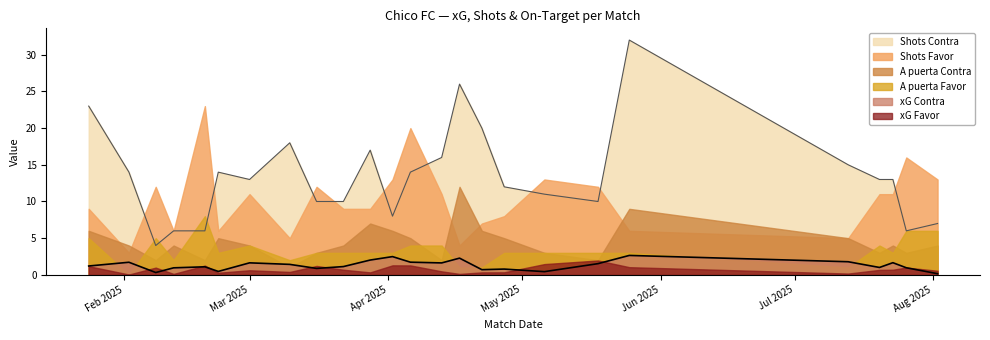

Rank the series at 18/05/2025 from lowest to highest value.

xG Contra, xG Favor, A puerta Contra, A puerta Favor, Shots Contra, Shots Favor